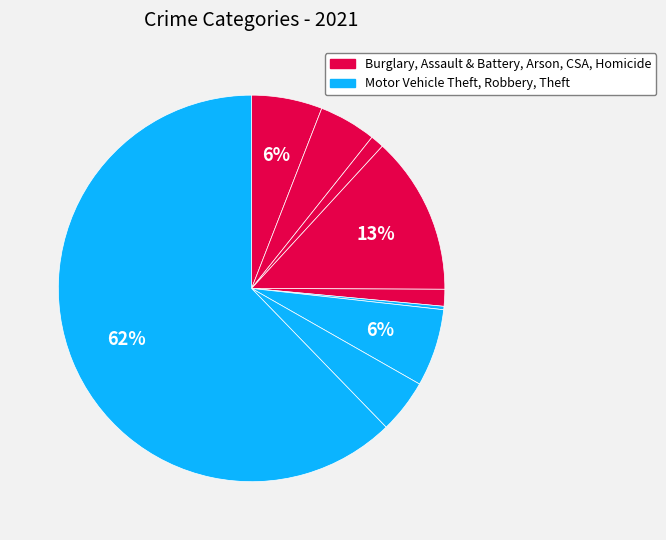

What is the largest slice in the pie chart?

Theft